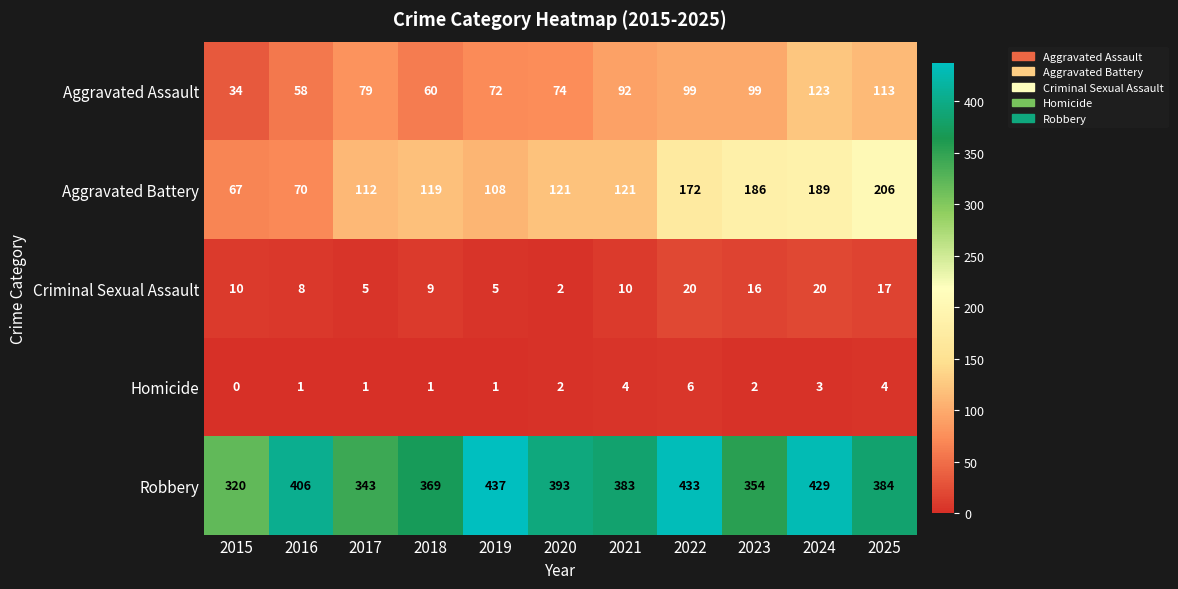

Rank the series at 2015 from lowest to highest value.

Homicide, Criminal Sexual Assault, Aggravated Assault, Aggravated Battery, Robbery